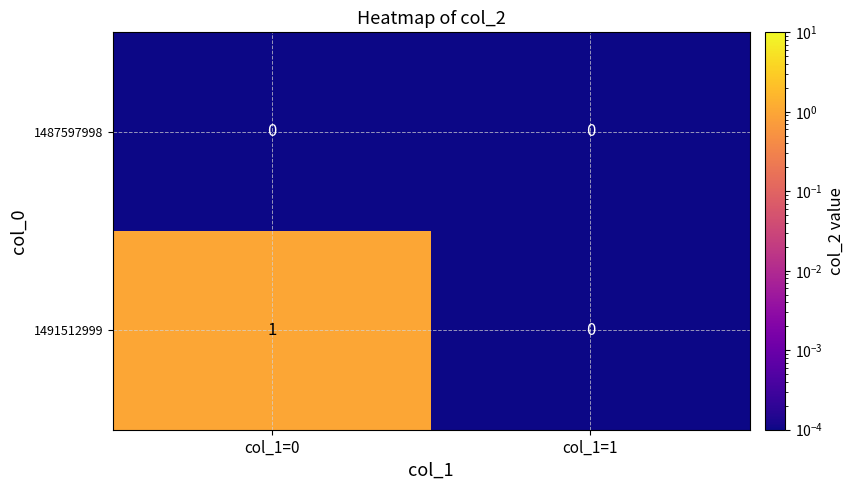

The 1491512999 series shows 1 at col_1=0. True or false?

True